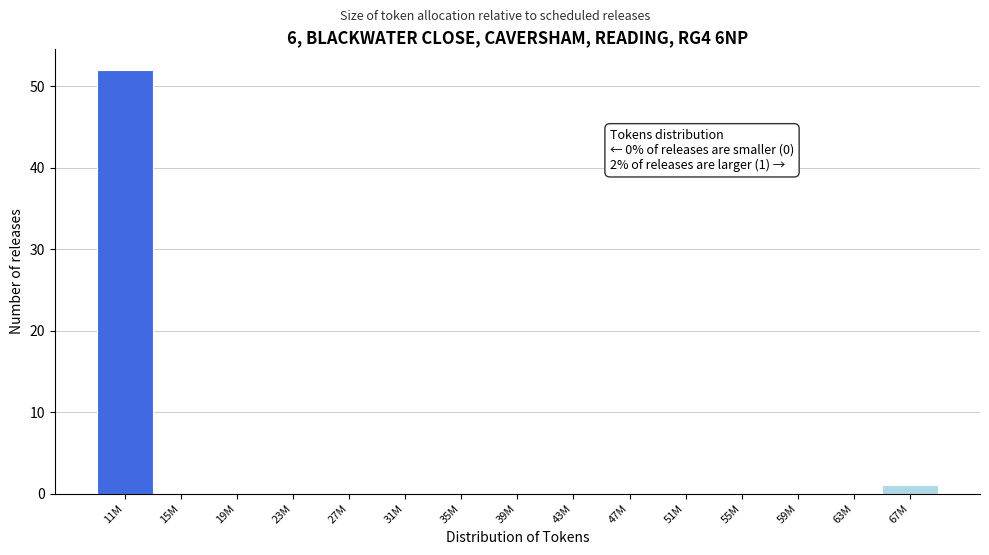

Reading left to right, transcribe all the data shown in this chart.

11M=52	15M=0	19M=0	23M=0	27M=0	31M=0	35M=0	39M=0	43M=0	47M=0	51M=0	55M=0	59M=0	63M=0	67M=1